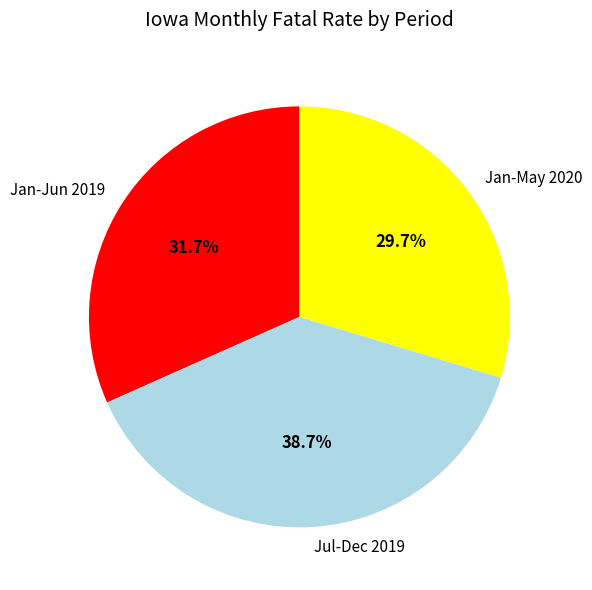

Do Jan-May 2020 and Jan-Jun 2019 together represent more than half of the pie?

Yes